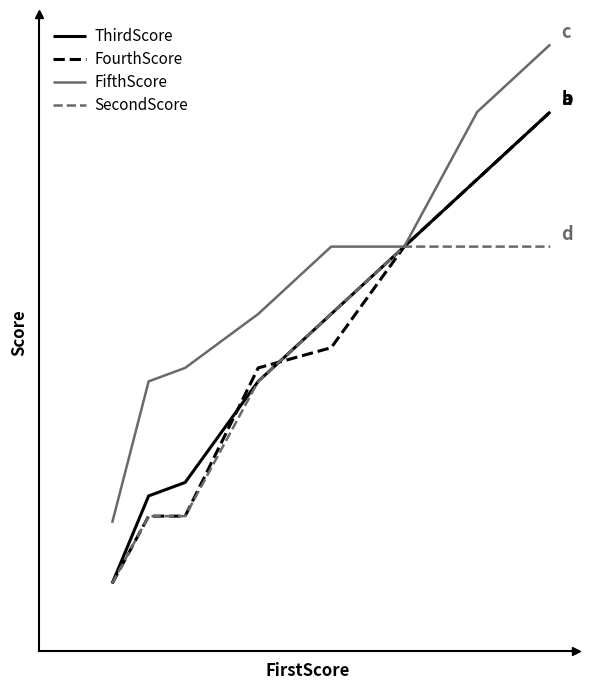

At how many categories does at least one series exceed 31?

7